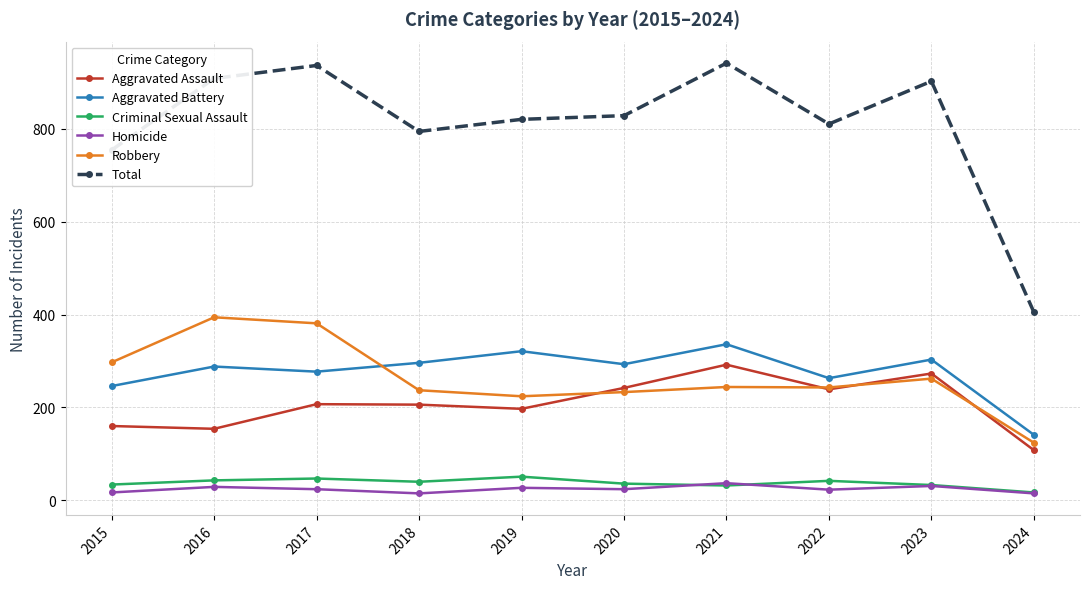

Between 2019 and 2020, which series saw the biggest shift?

Aggravated Assault